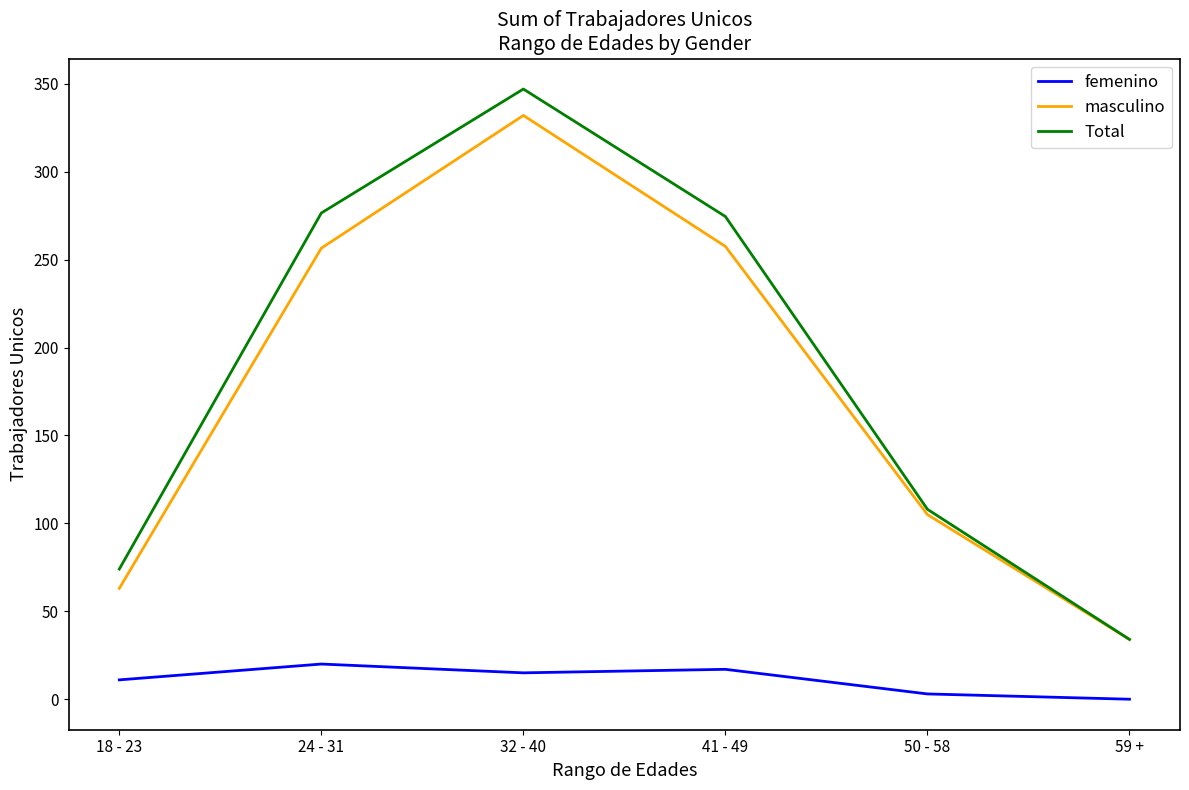

What is the sum of the Total values at 50 - 58 and 32 - 40?

455.0